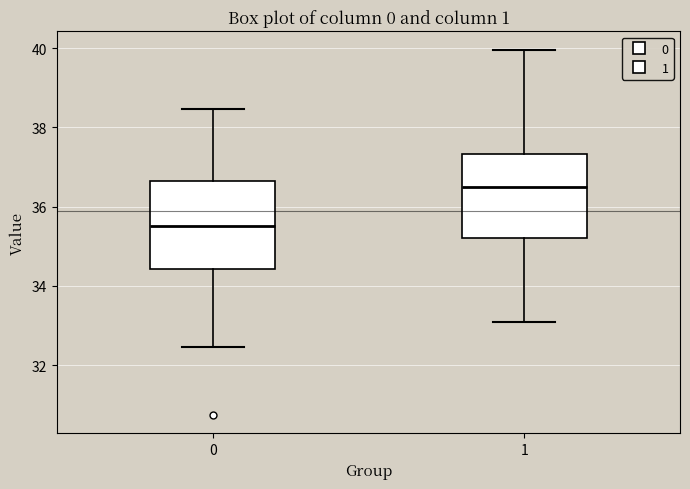

Reading left to right, read every box against the y-axis: the position of its median line, the range the box covers, and the ends of its whiskers. The values are not printed on the chart, so give them approximately, as read against the axis.

0: median 35.6, box 34.4 to 36.6, whiskers 32.4 to 38.4
1: median 36.4, box 35.2 to 37.4, whiskers 33.0 to 40.0